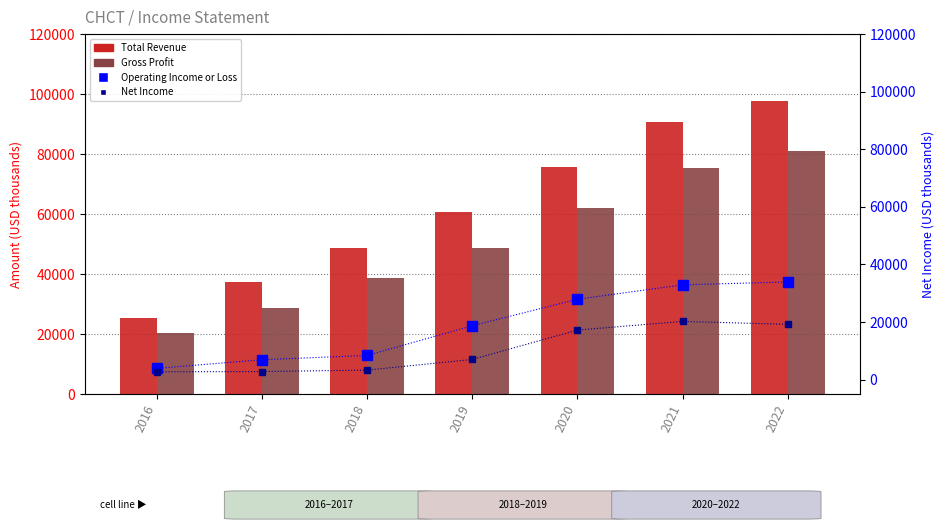

Reading left to right, transcribe all the data shown in this chart.

Total Revenue: 2016=25200	2017=37300	2018=48600	2019=60800	2020=75700	2021=90600	2022=97700
Gross Profit: 2016=20500	2017=28600	2018=38600	2019=48600	2020=62100	2021=75400	2022=81000
Operating Income or Loss: 2016=3900	2017=6900	2018=8400	2019=18700	2020=27900	2021=32900	2022=33900
Net Income: 2016=2700	2017=2800	2018=3300	2019=7000	2020=17200	2021=20200	2022=19200